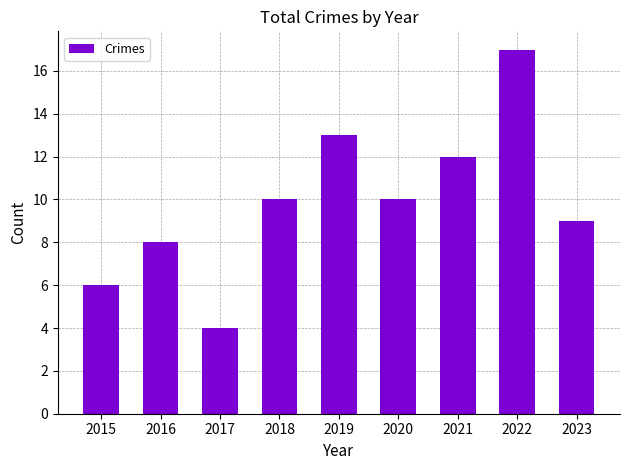

Are the bars horizontal?

No